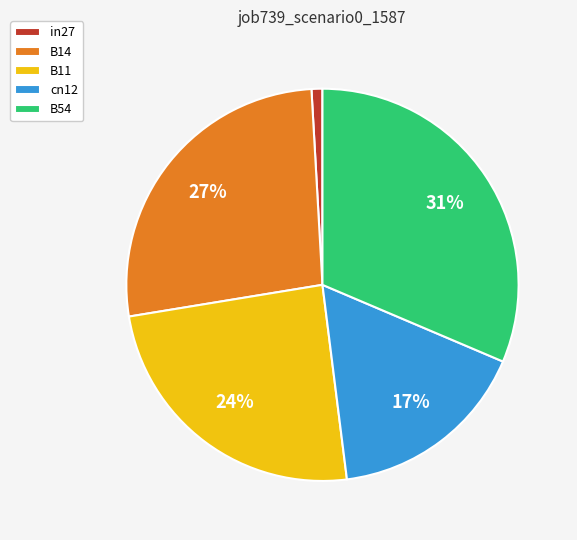

How many segments does this pie chart have?

5